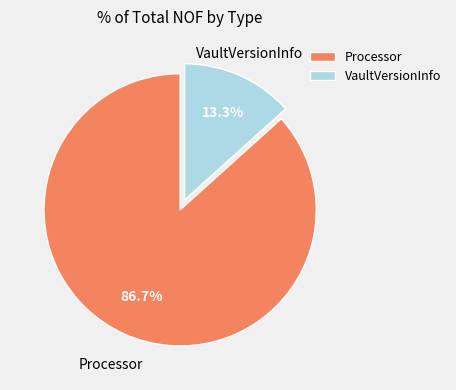

Count the number of slices in the pie.

2